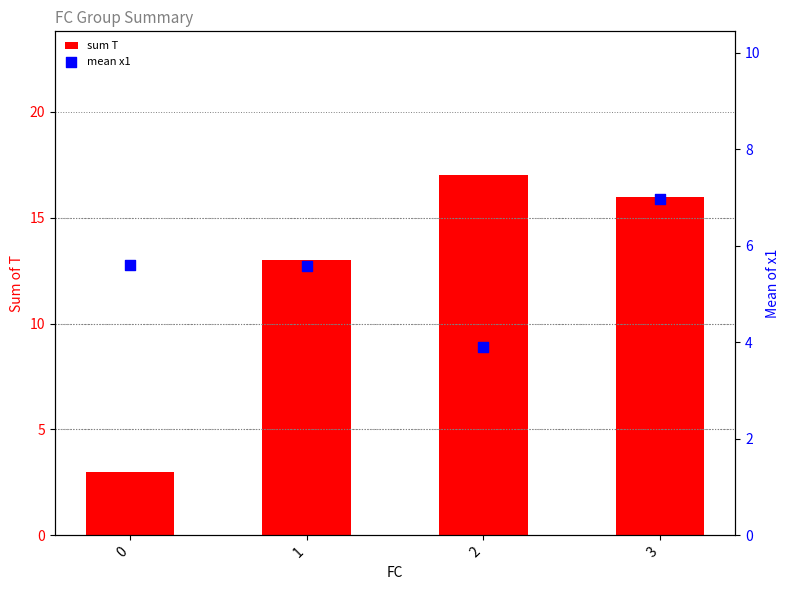

What is the total value across all series at 2?

20.9